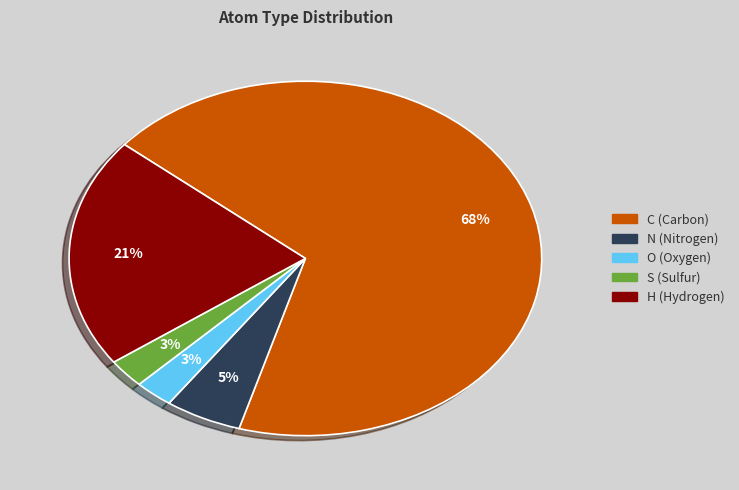

Is S the majority of the pie?

No